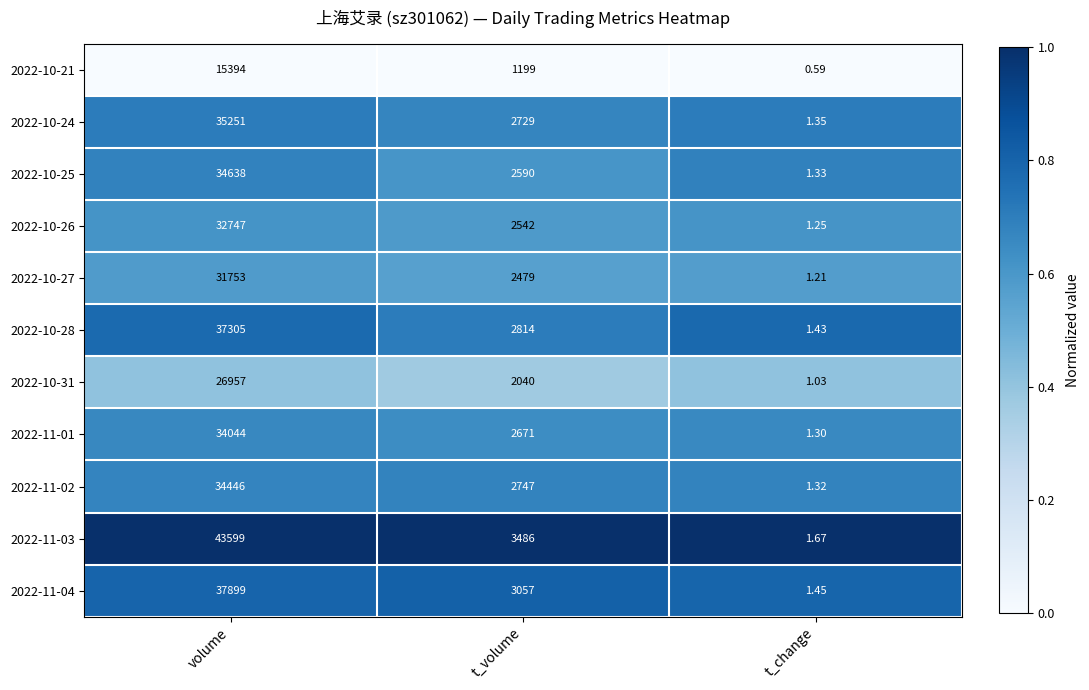

At which category is the sum across all series the highest?

volume